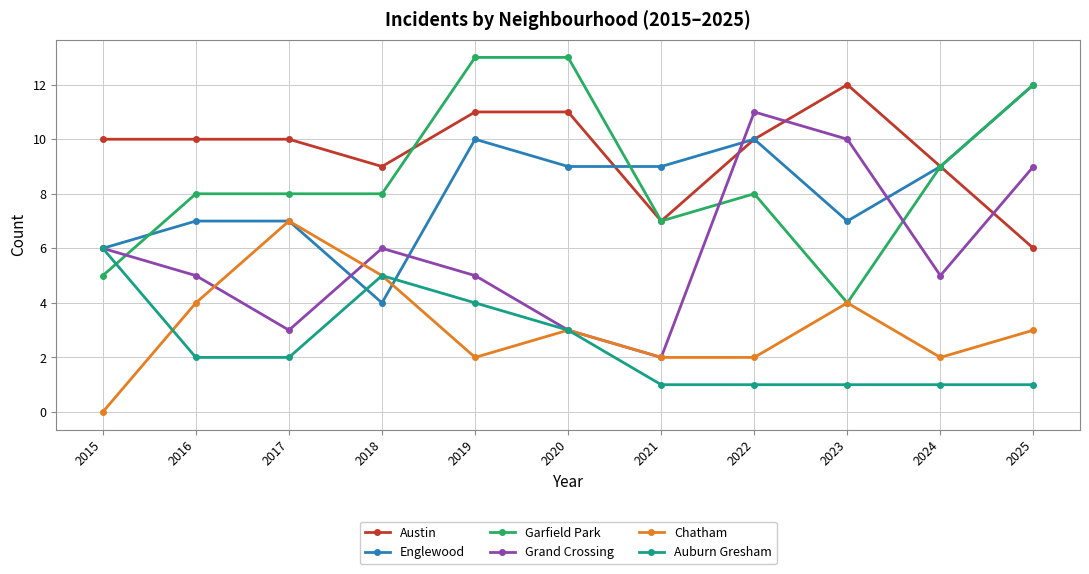

What is the difference between the highest and lowest values at 2019?

11